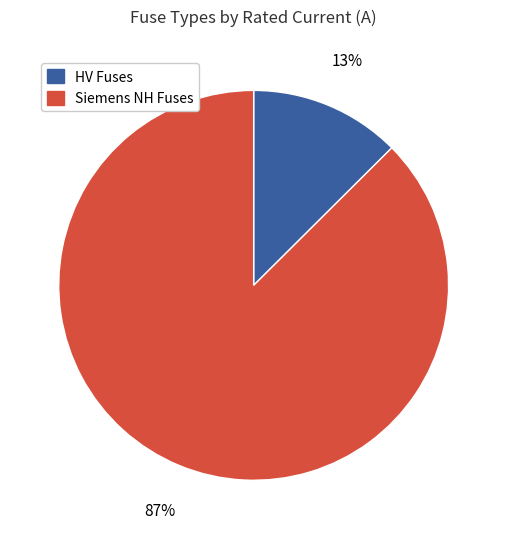

Does any single category account for the majority?

Yes